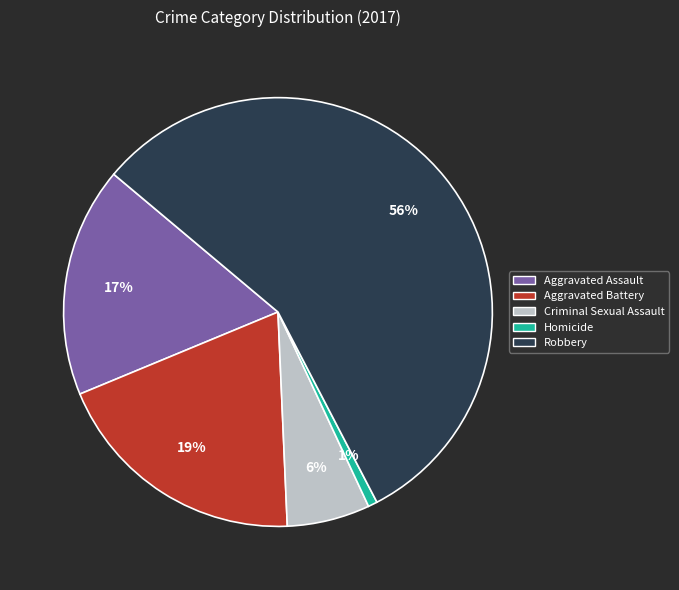

Approximately how many times larger is the value at Criminal Sexual Assault compared to Aggravated Assault?

0.4